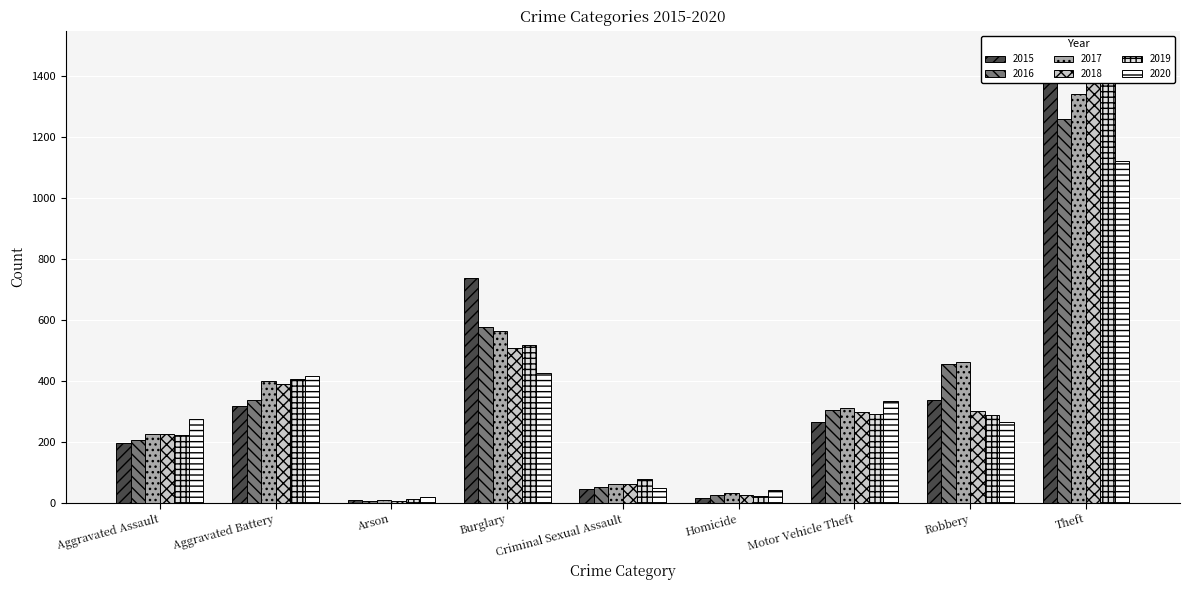

Reading left to right, transcribe all the data shown in this chart.

2015: 194	316	9	738	46	15	263	337	1474
2016: 206	336	7	576	50	26	304	454	1259
2017: 225	400	10	562	62	33	312	460	1339
2018: 225	389	7	506	60	25	298	301	1461
2019: 223	407	12	517	77	22	290	287	1459
2020: 273	416	17	425	48	41	333	263	1120